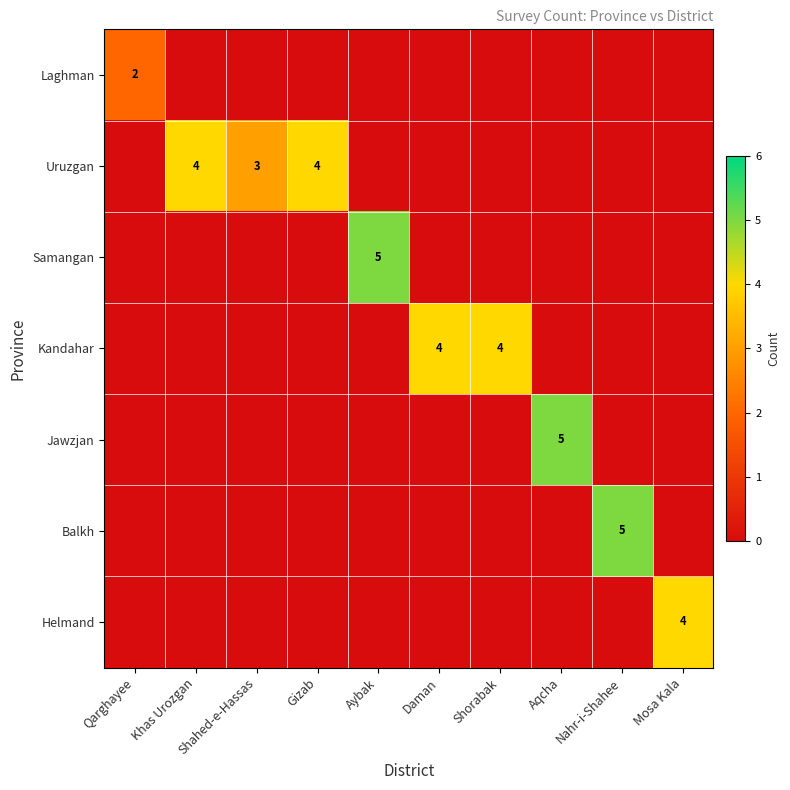

True or false: Uruzgan has a value of 0 at Aqcha.

True